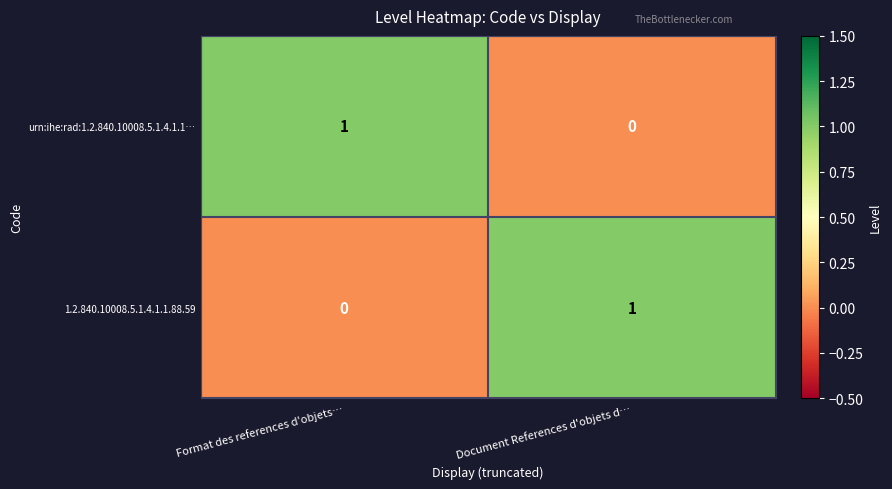

The urn:ihe:rad:1.2.840.10008.5.1.4.1.1… series shows 0 at Document References d'objets d…. True or false?

True